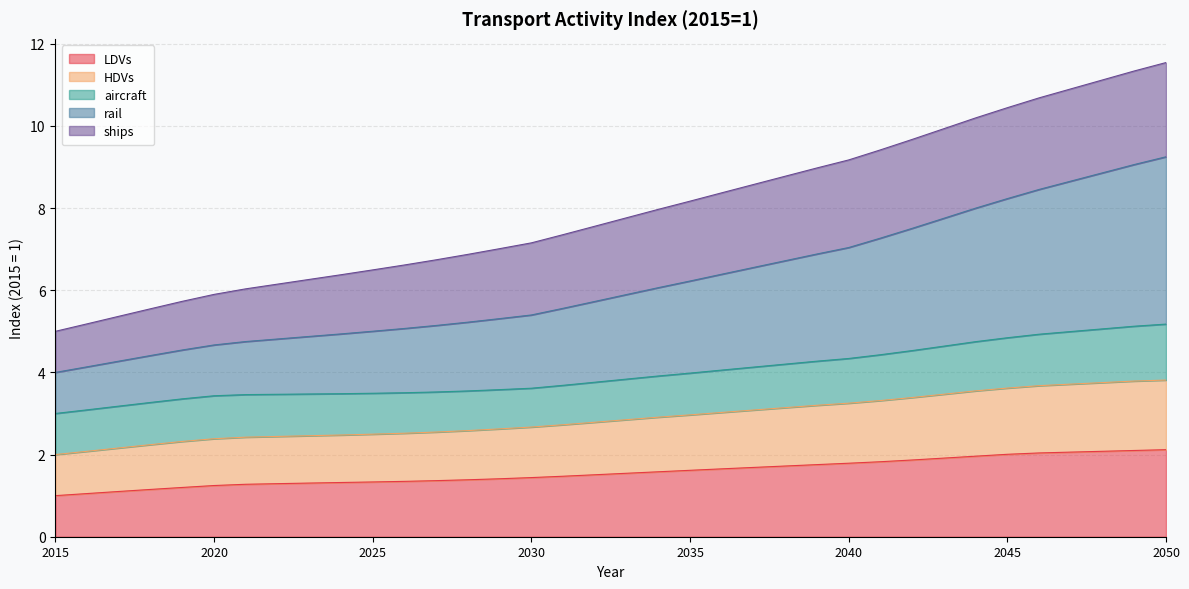

Where is rail nearest to the value 6?

2034